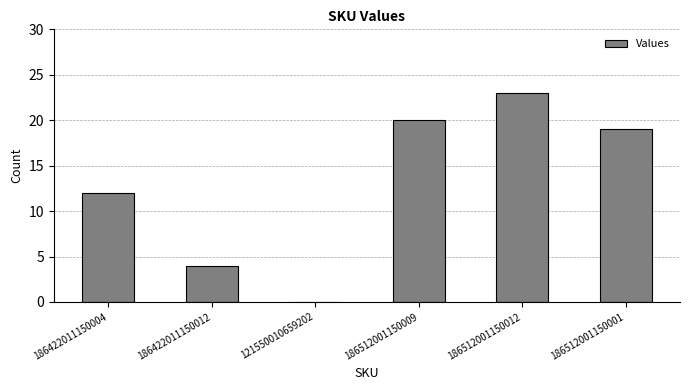

The value at 121550010659202 is 0. True or false?

True